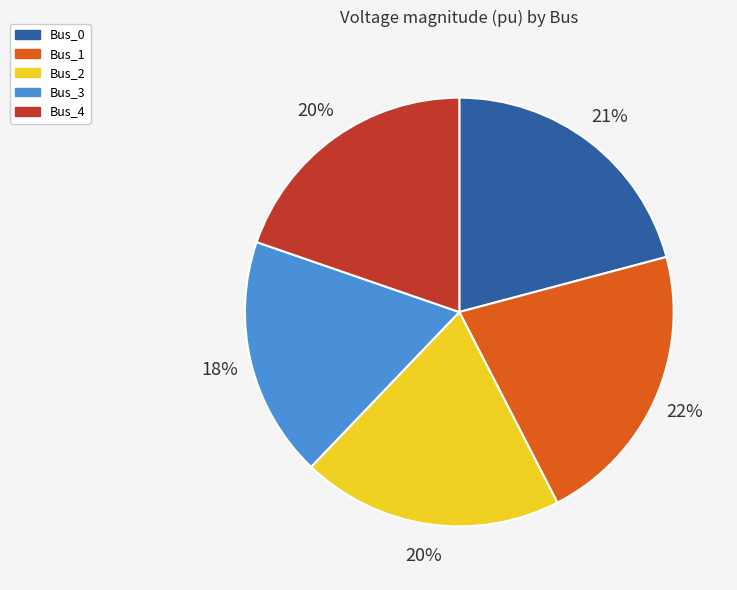

To the nearest percent, what is the difference between the Bus_3 and Bus_4 slice percentages?

2%